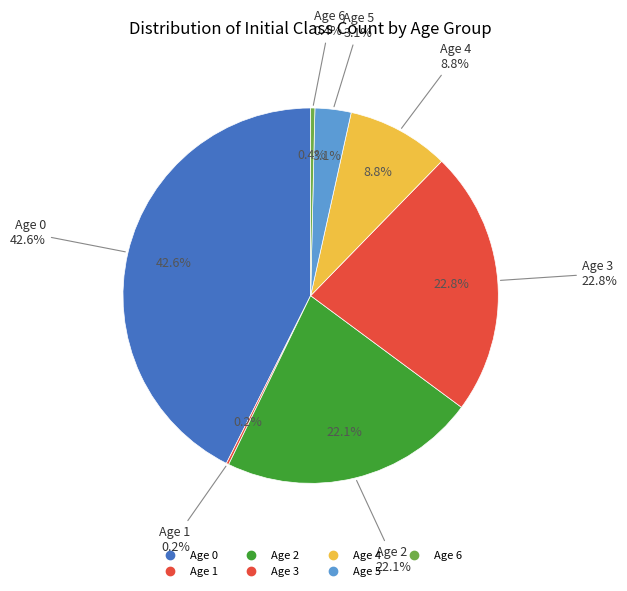

How many segments does this pie chart have?

7